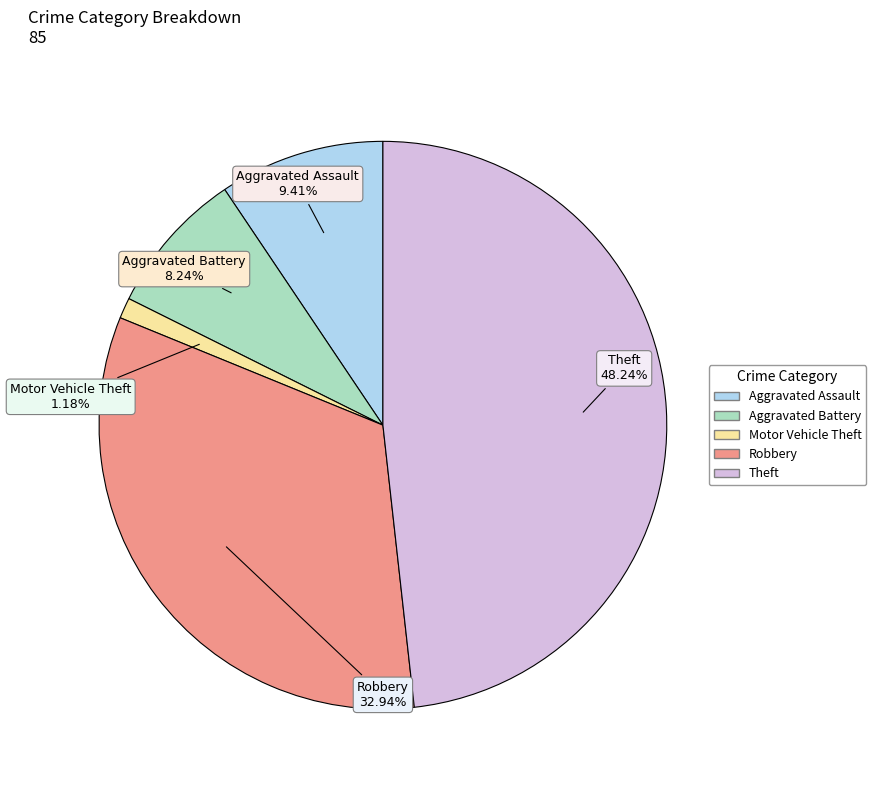

Which slice is the largest?

Theft